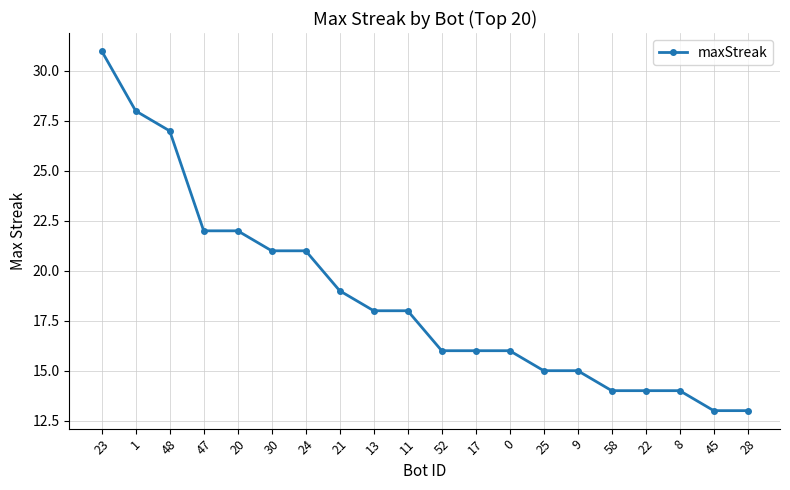

What is the sum of the values at 11 and 24?

39